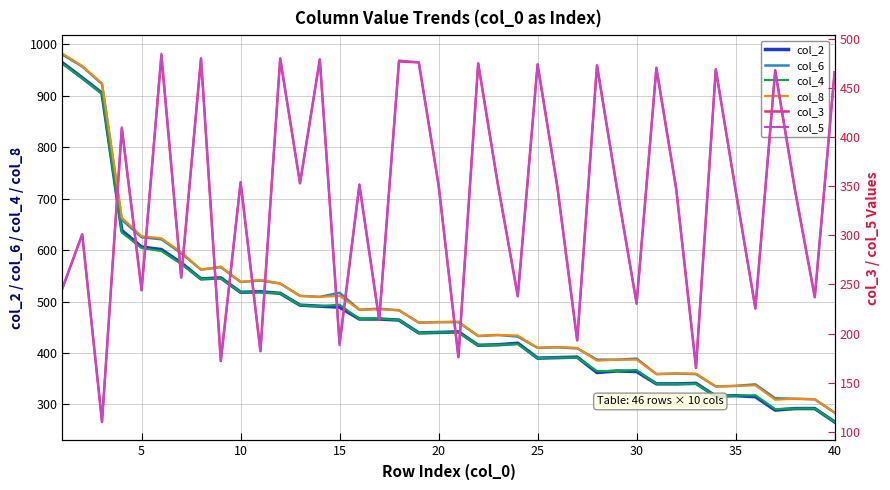

The col_8 series shows 387 at 30. True or false?

True